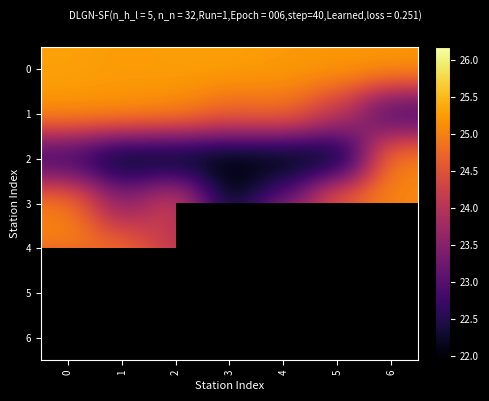

Rank the series by their maximum value, from lowest to highest.

3, 2, 5, 1, 0, 4, 6